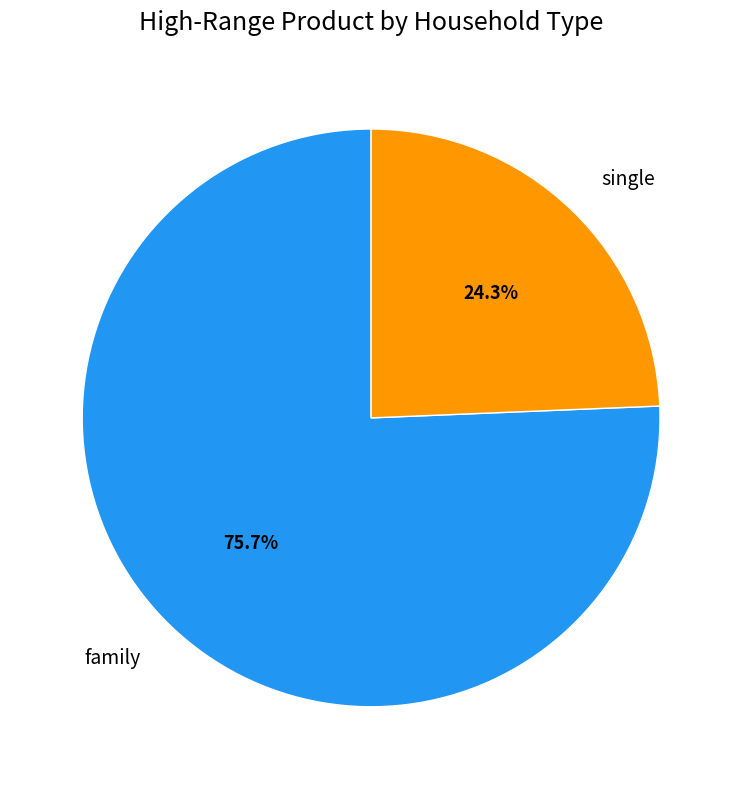

Which category has the smallest portion of the pie?

single